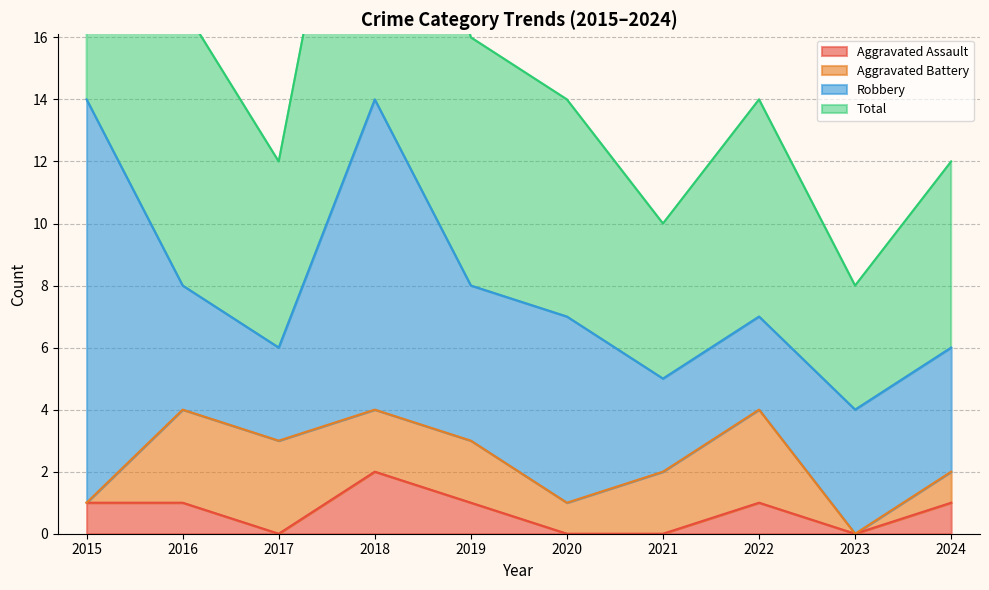

How many interior local peaks does the Aggravated Assault series have?

2